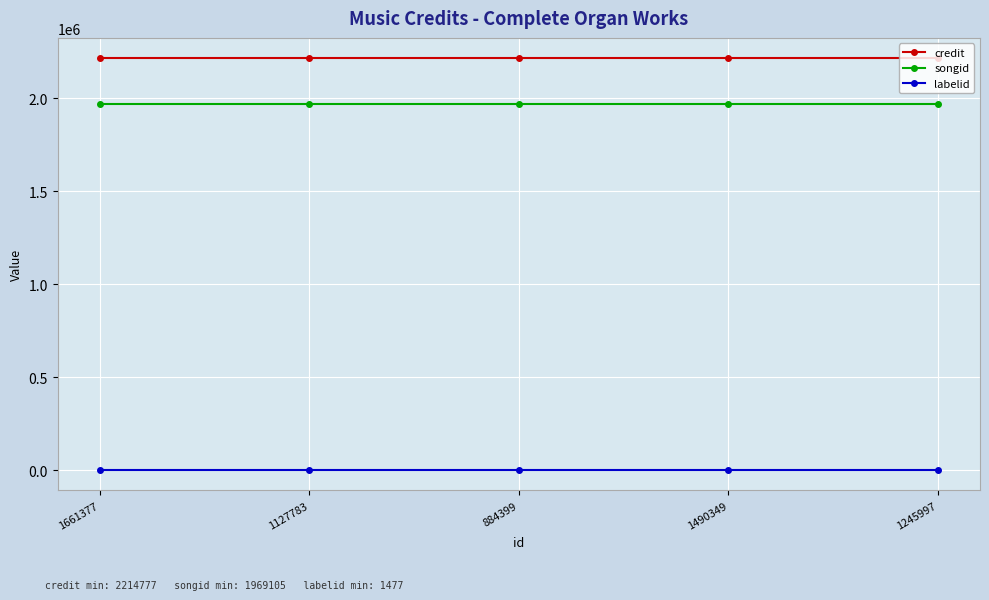

What is the label of the 4th point from the left?

1490349